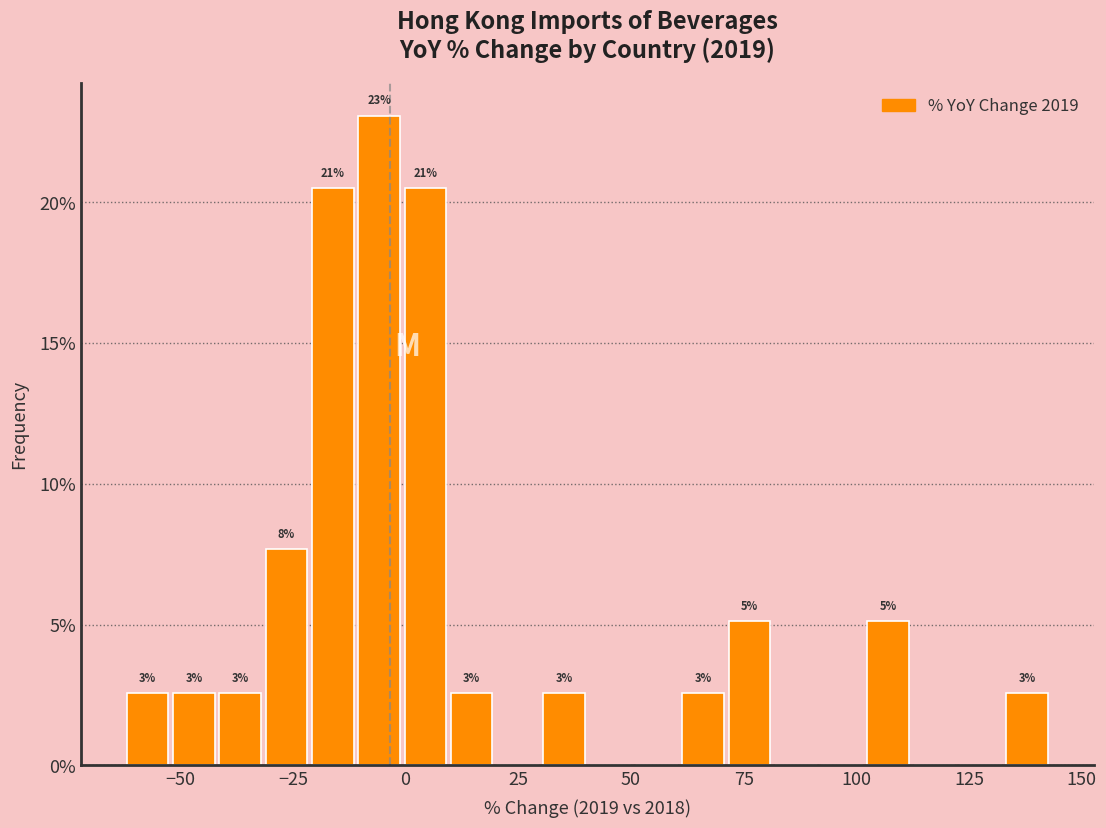

Read against the x-axis, roughly where is the centre of the tallest bar?

-5